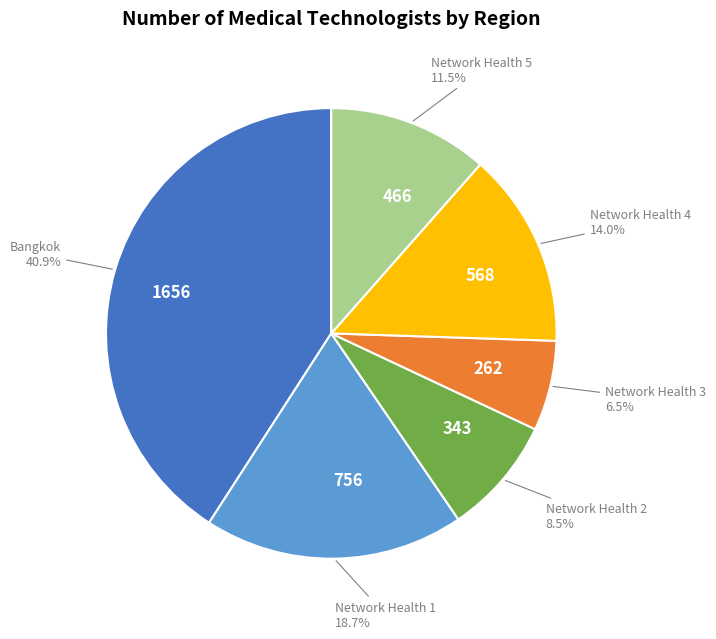

Rank the categories by value from lowest to highest.

Network Health 3, Network Health 2, Network Health 5, Network Health 4, Network Health 1, Bangkok